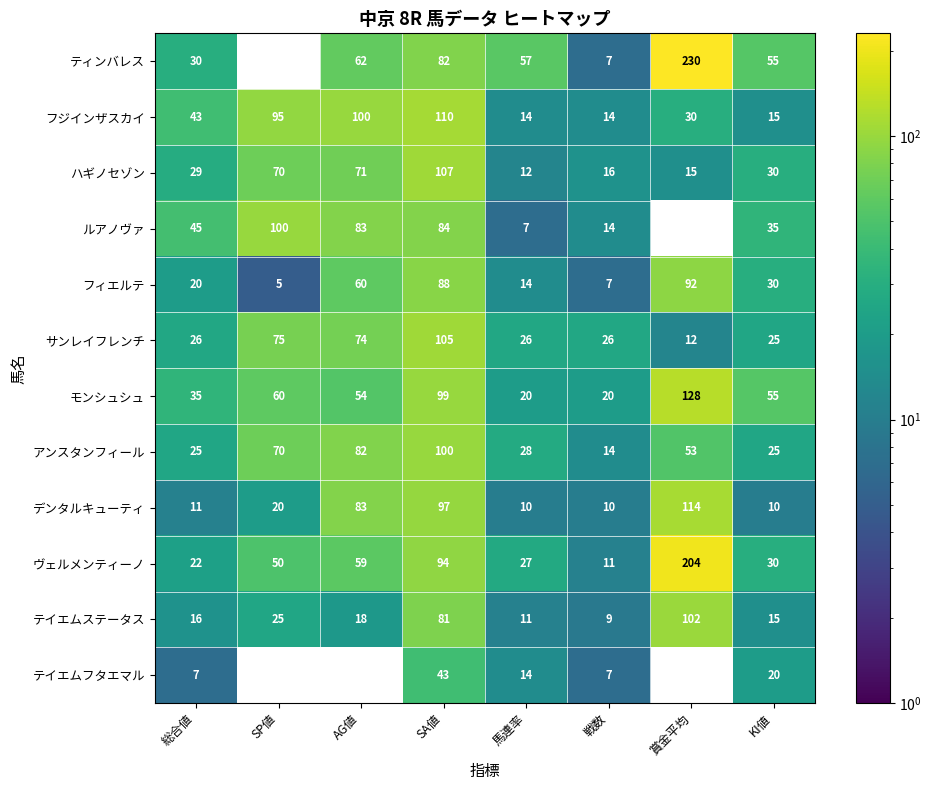

The ハギノセゾン series shows 15 at 賞金平均. True or false?

True